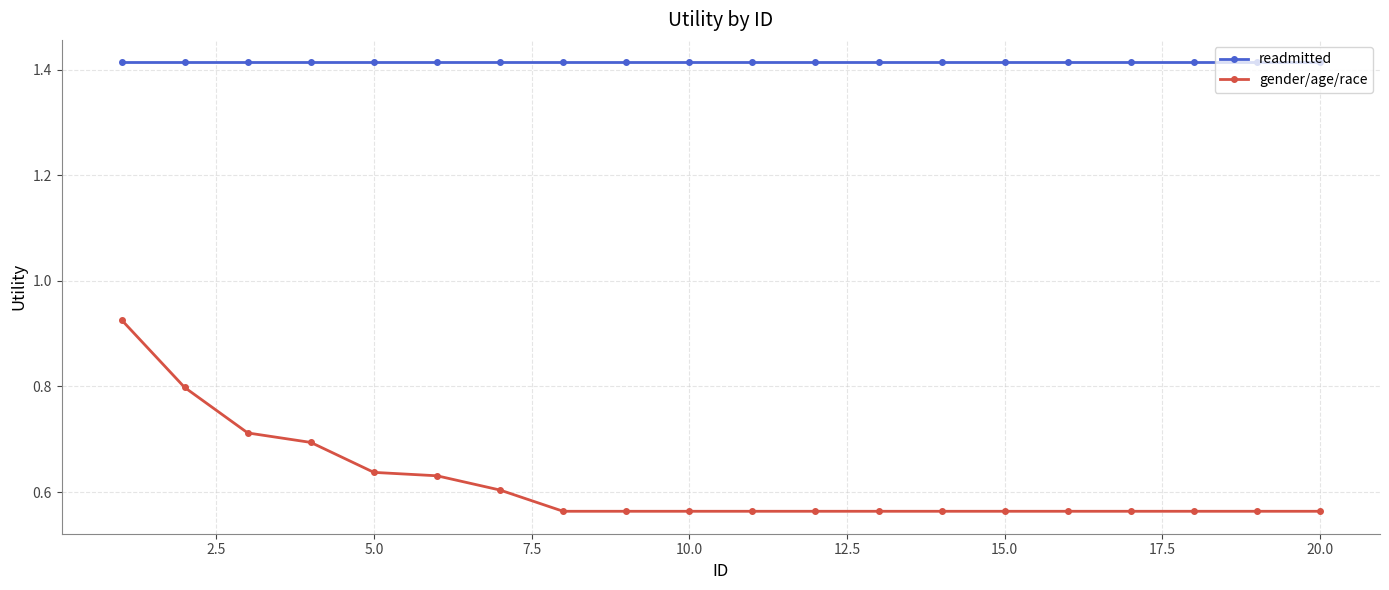

Which series has the widest spread of values?

gender/age/race